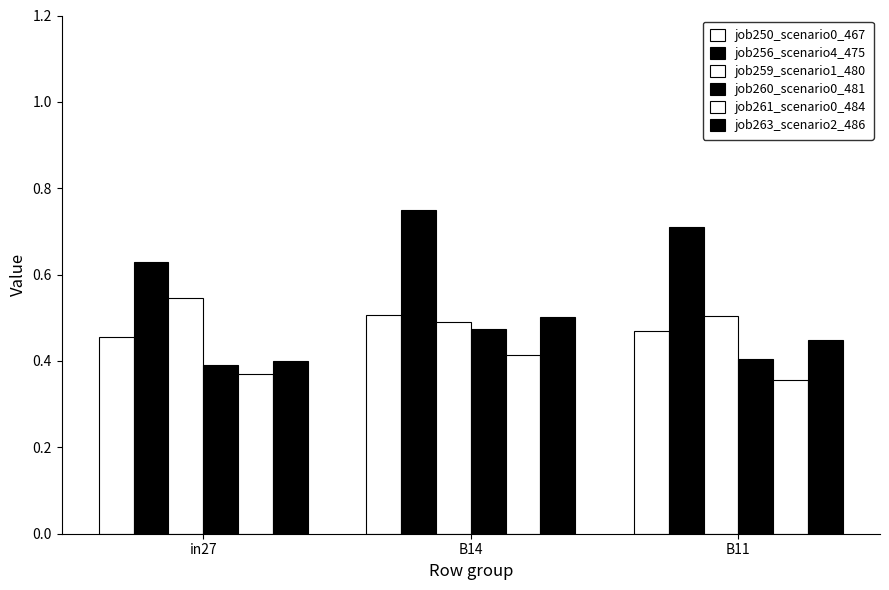

How many bars are there in each group?

6